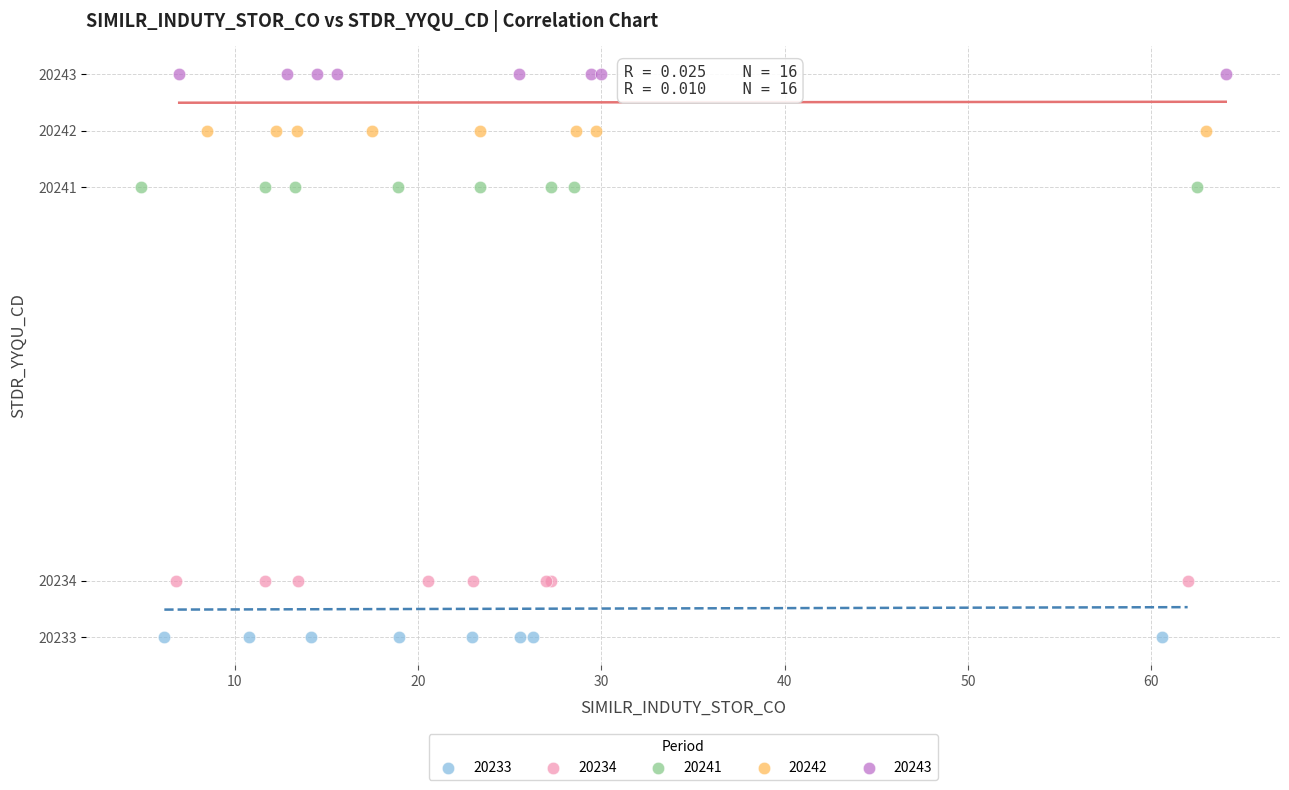

Which series reaches the minimum Y coordinate?

20233